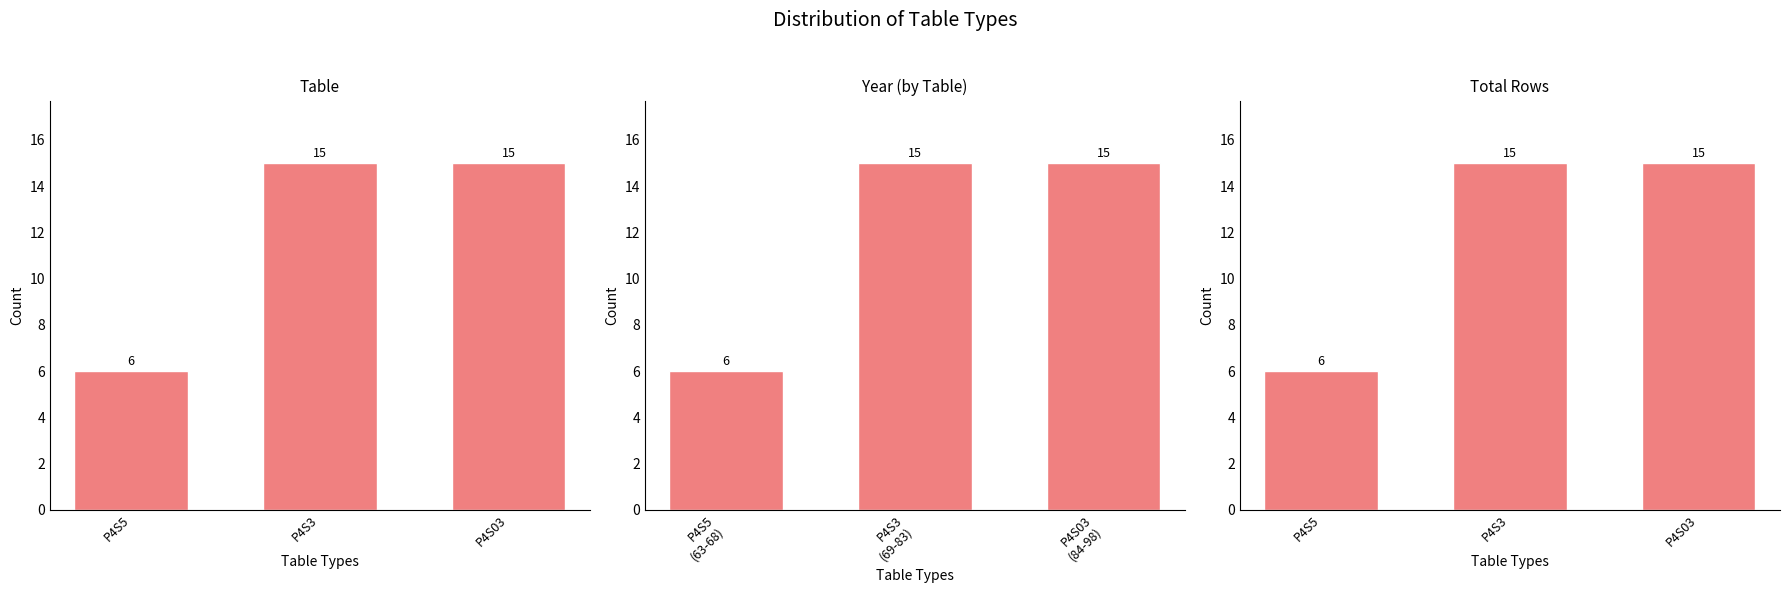

What is the value of the Year (by Table) bar at the 3rd from the left?

15